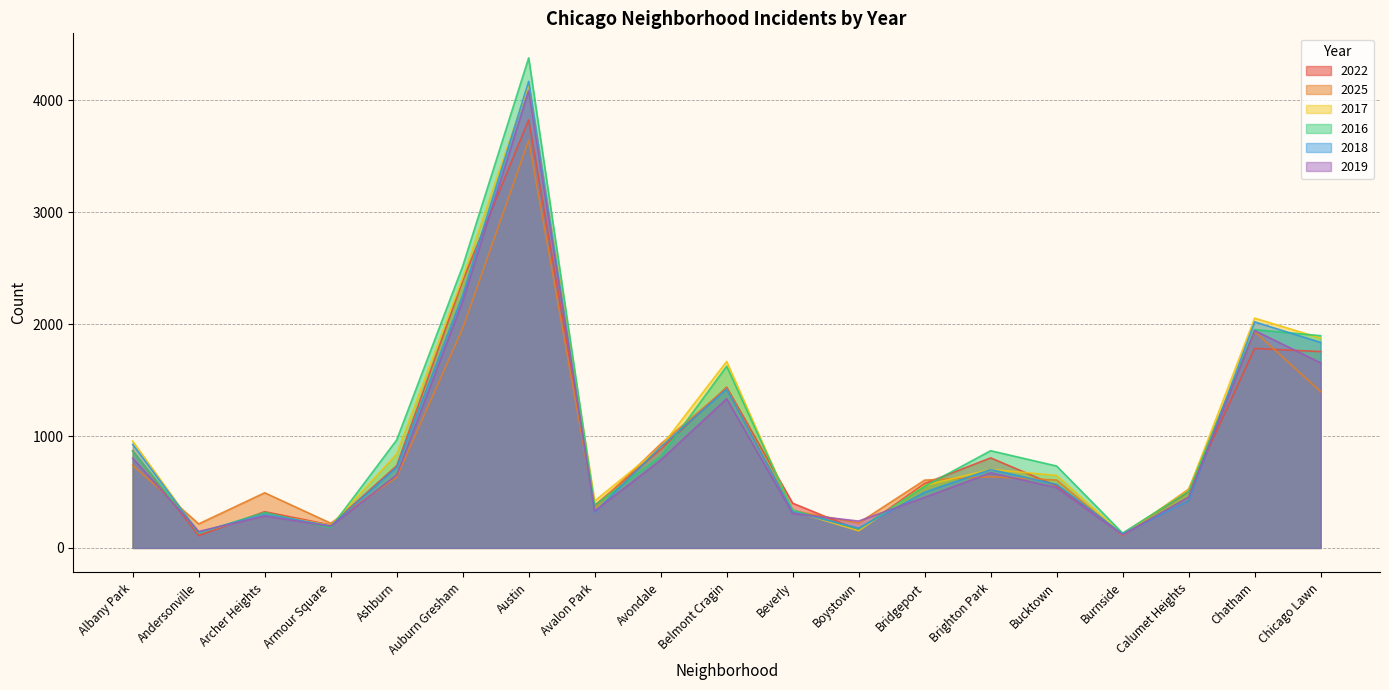

Where is 2022 nearest to the value 1968?

Chatham